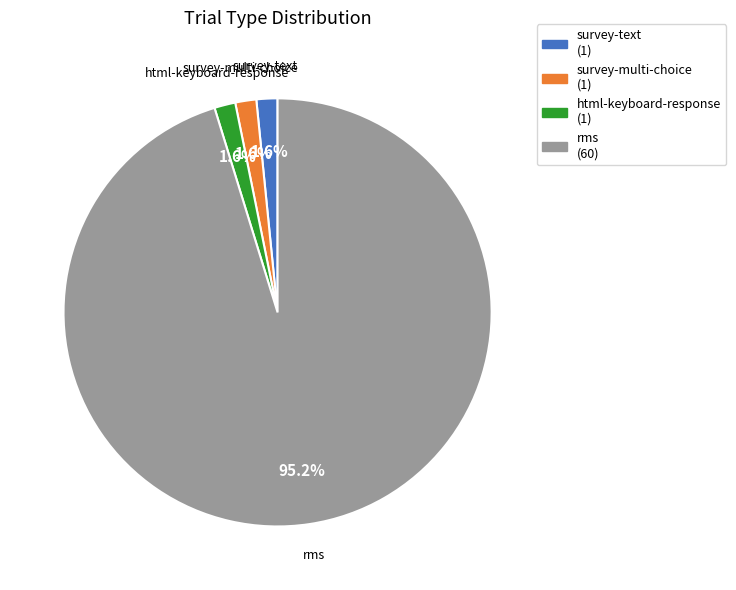

Combined, what portion of the pie is survey-text and html-keyboard-response?

3.2%